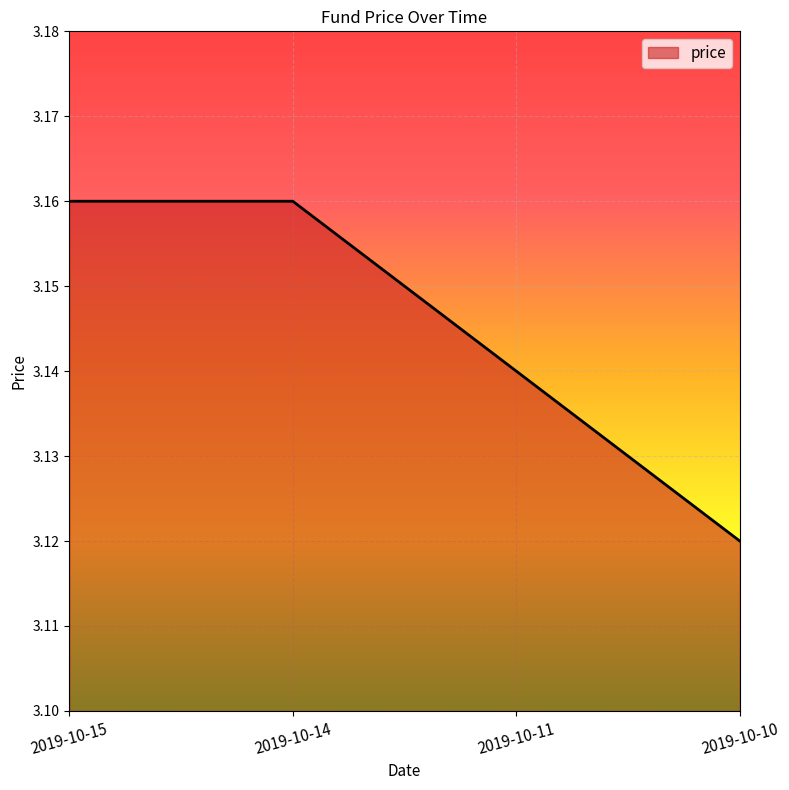

True or false: there are more than 2 points higher than both neighbors.

False